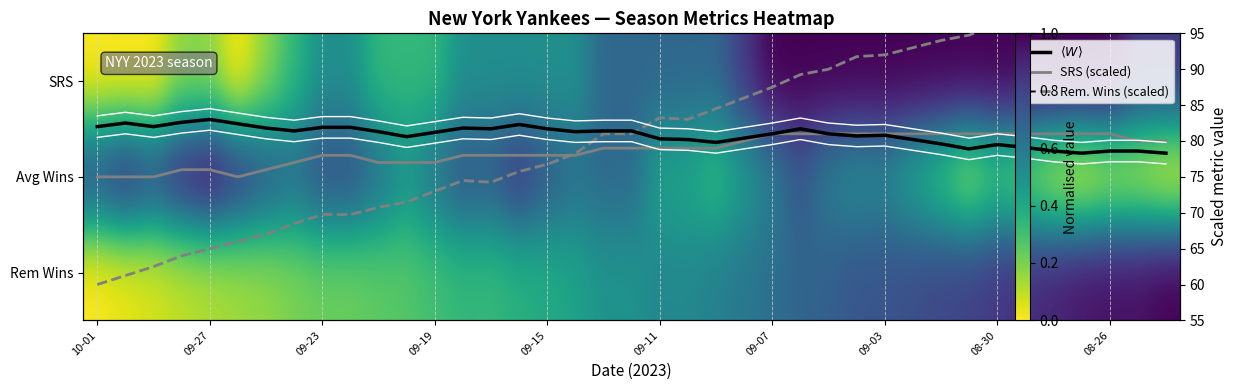

What is the sum of the SRS (scaled) values at 21 and 26?

160.0